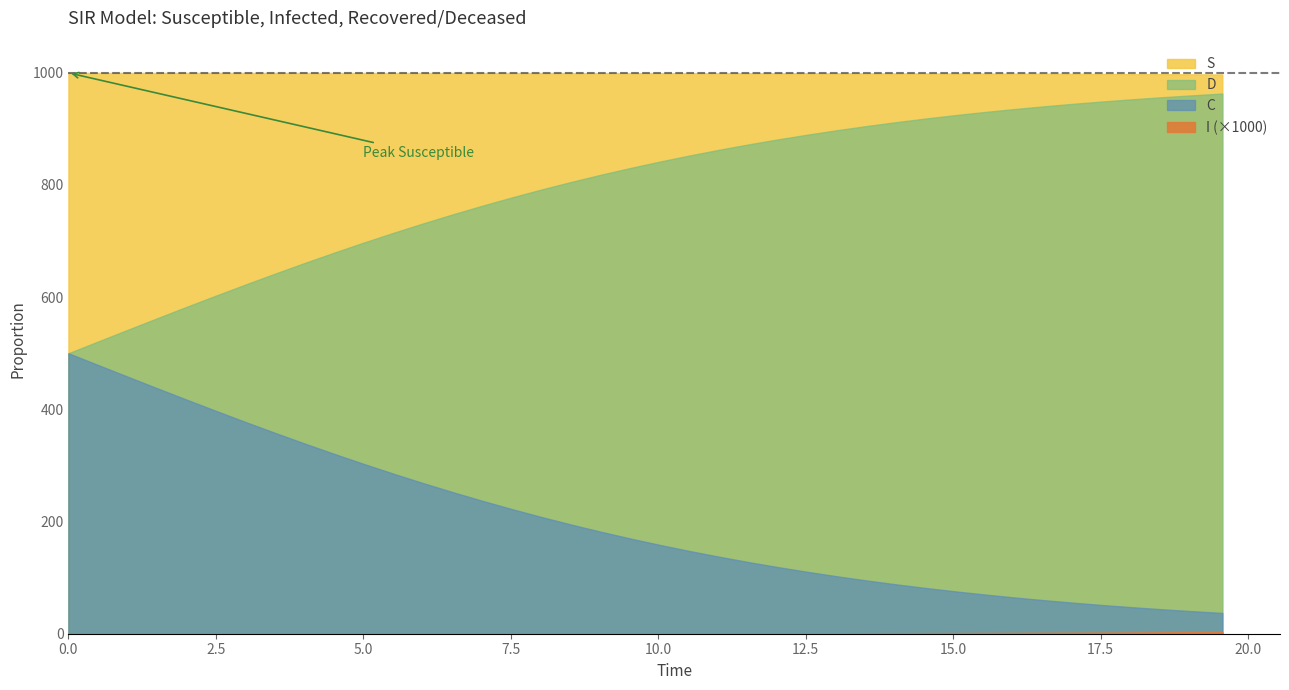

Does the chart display data point markers on the line(s)?

No